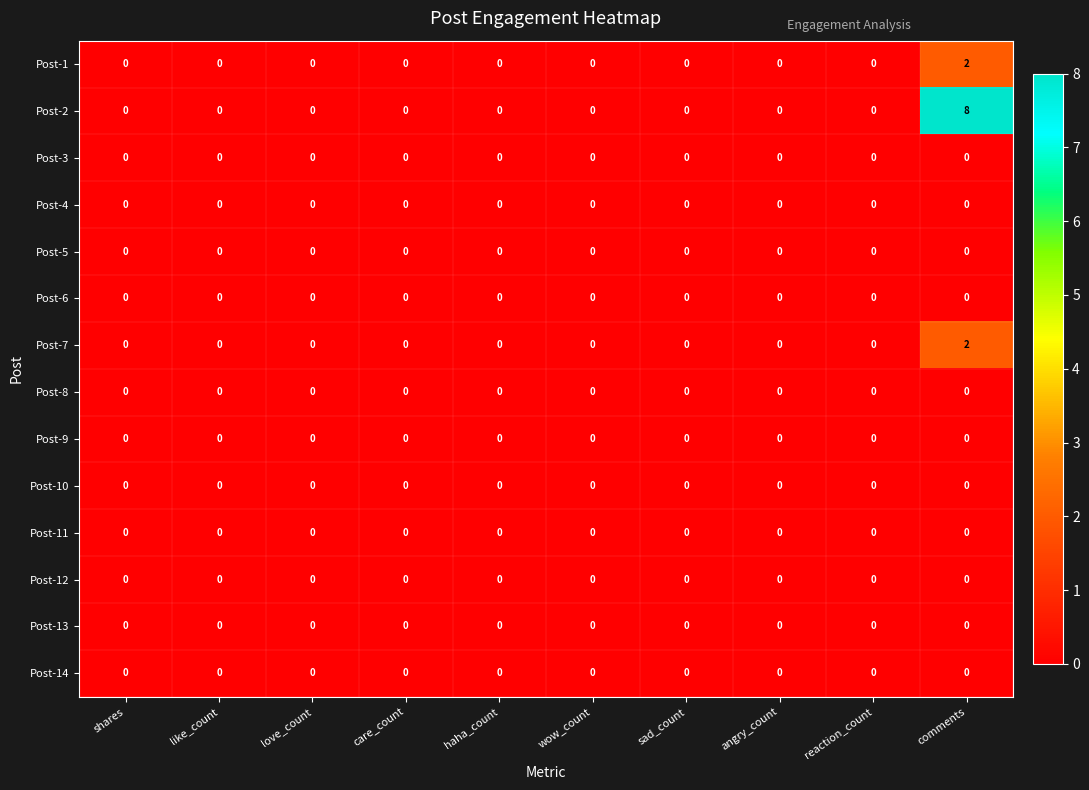

What is the sum of all Post-2 values?

8